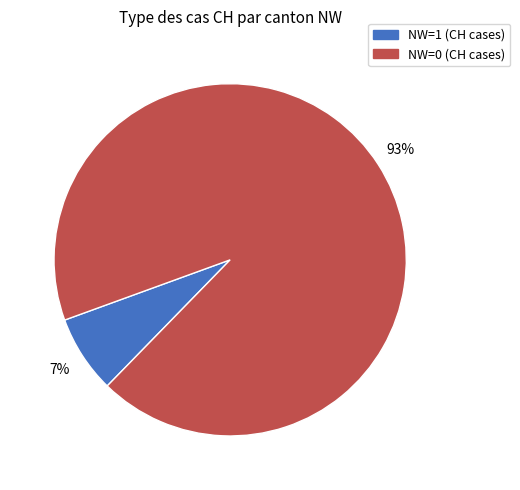

To the nearest percent, what is the difference between the largest and smallest slice percentages?

86%